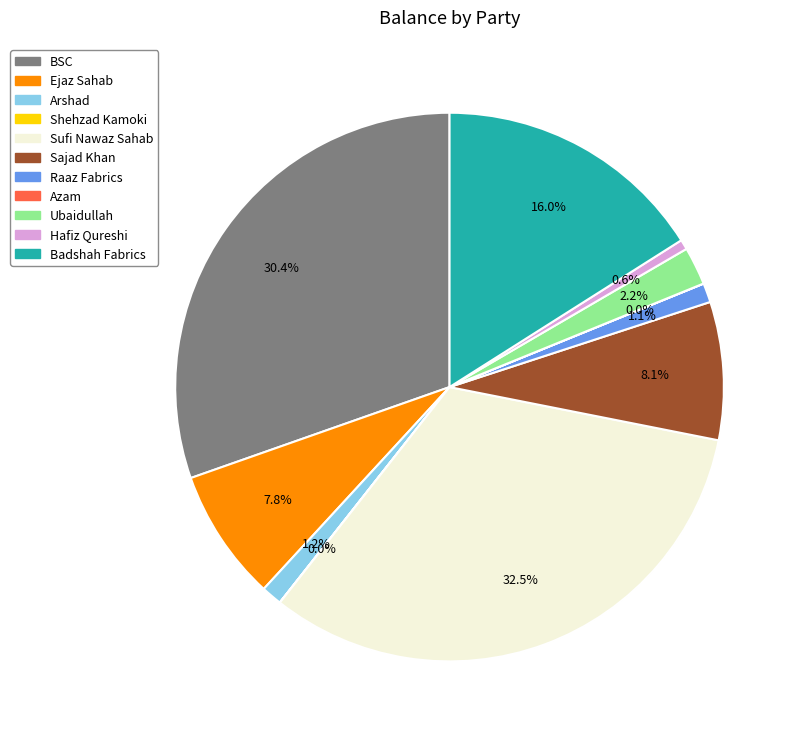

Which has a higher value, Badshah Fabrics or Ubaidullah?

Badshah Fabrics